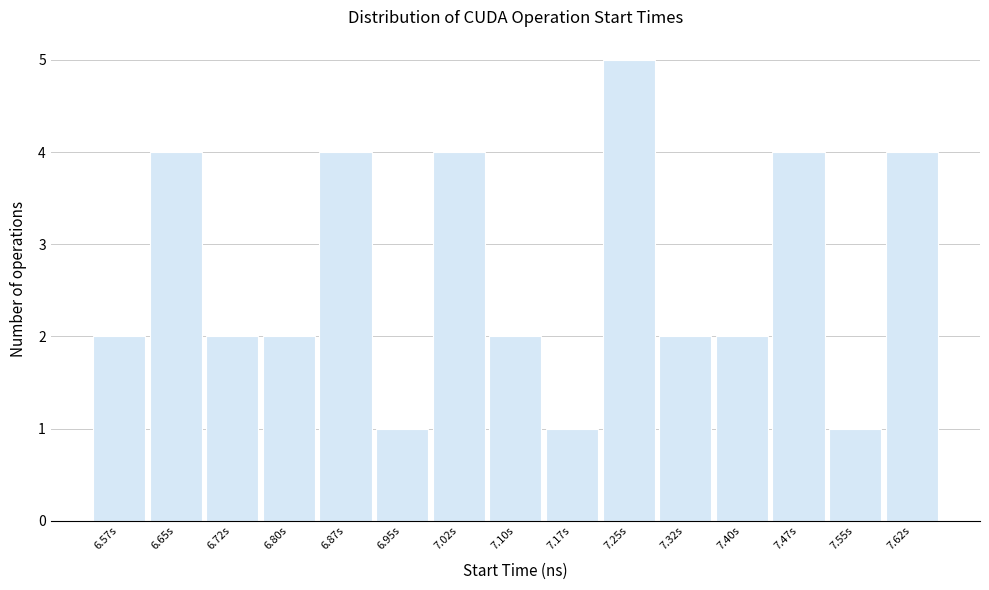

Reading left to right, extract all data points from this chart.

2	4	2	2	4	1	4	2	1	5	2	2	4	1	4